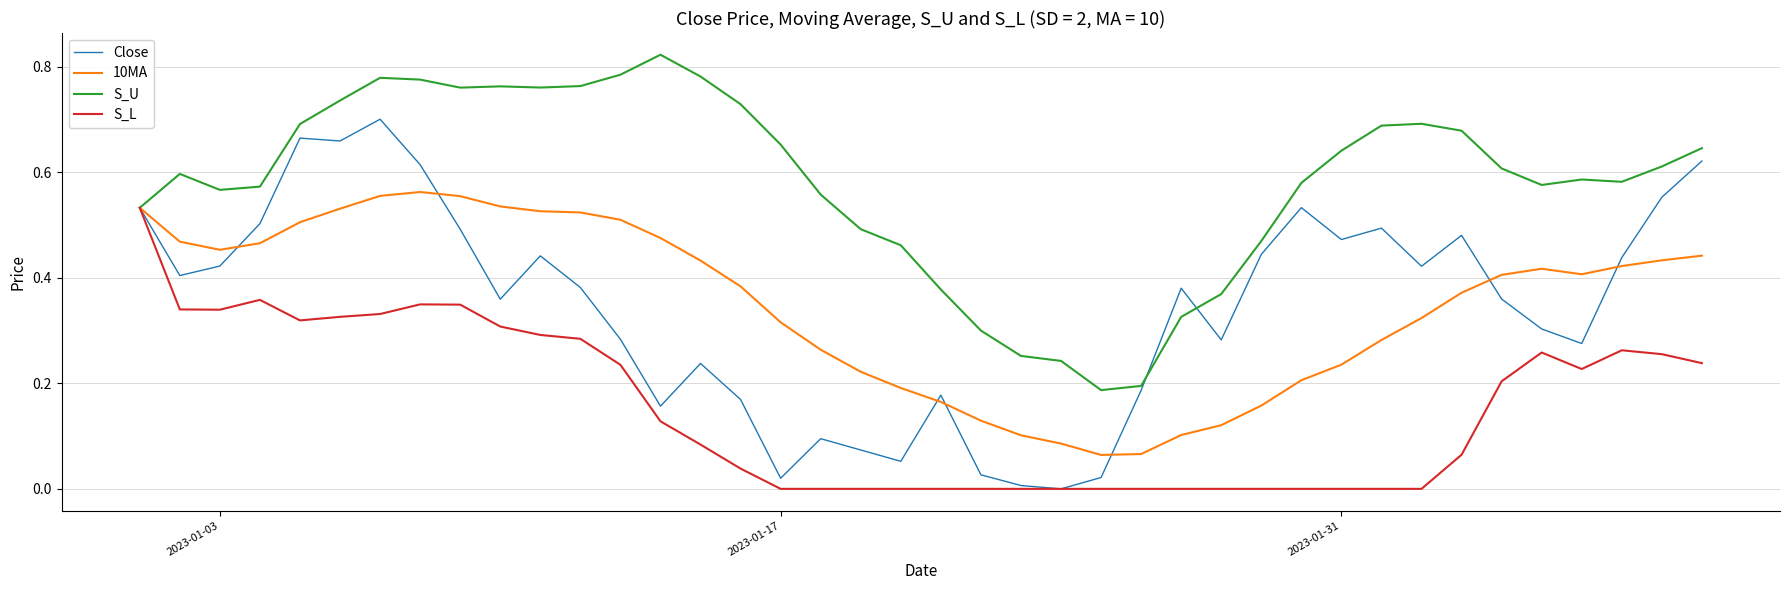

Which series has the widest spread of values?

Close